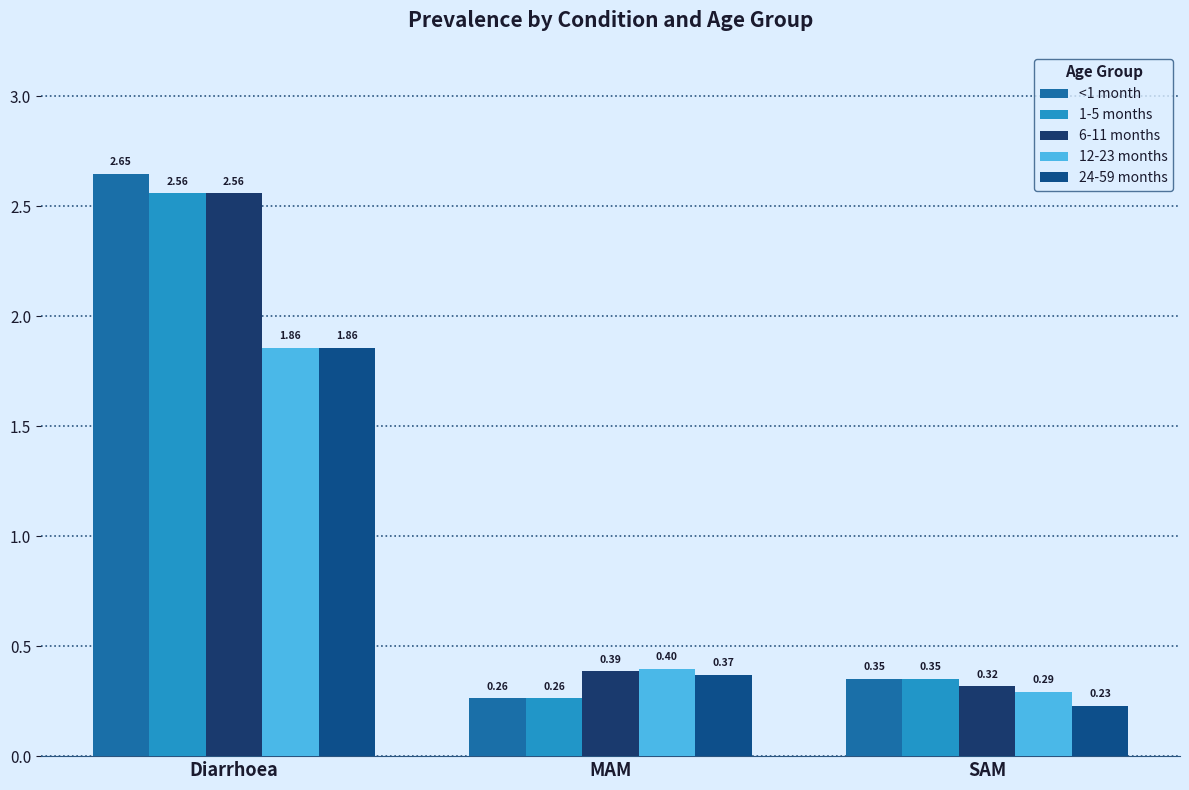

What is the sum of all 24-59 months values?

2.5